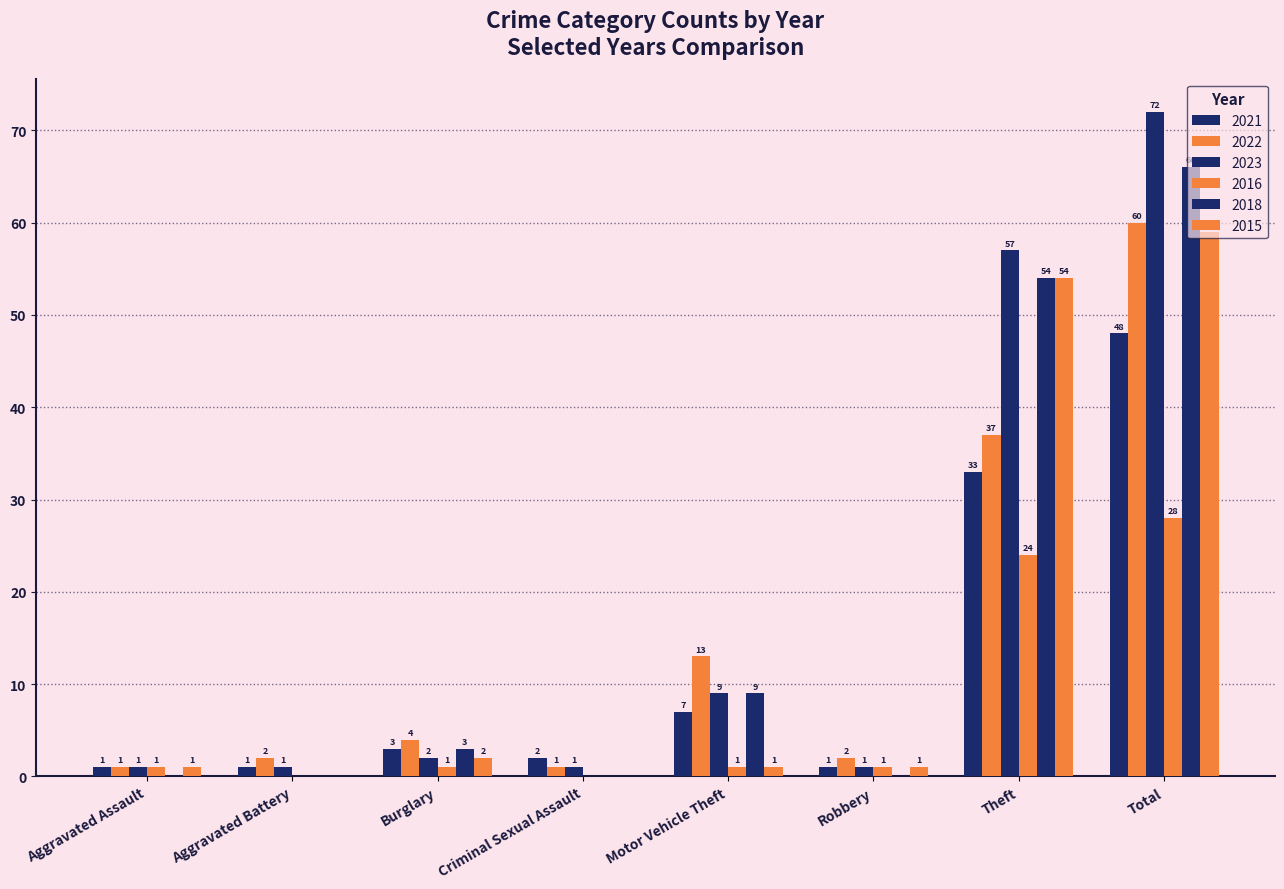

How many groups of bars are there?

8